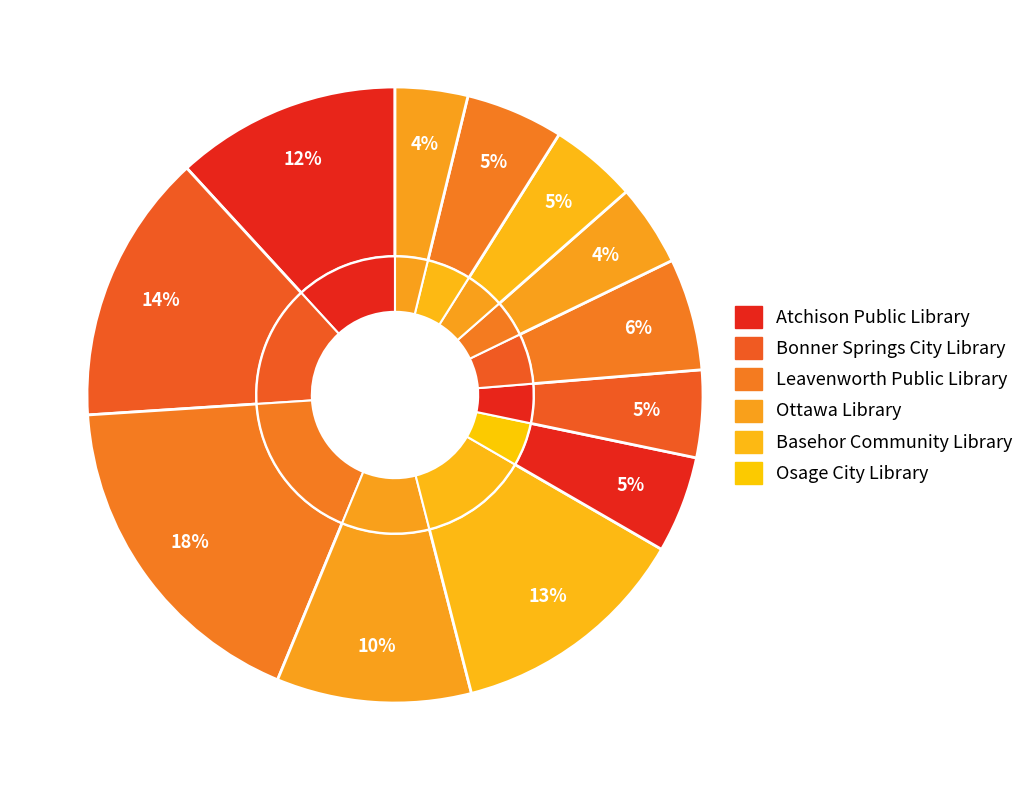

To the nearest percent, what portion does Leavenworth Public Library represent?

18%